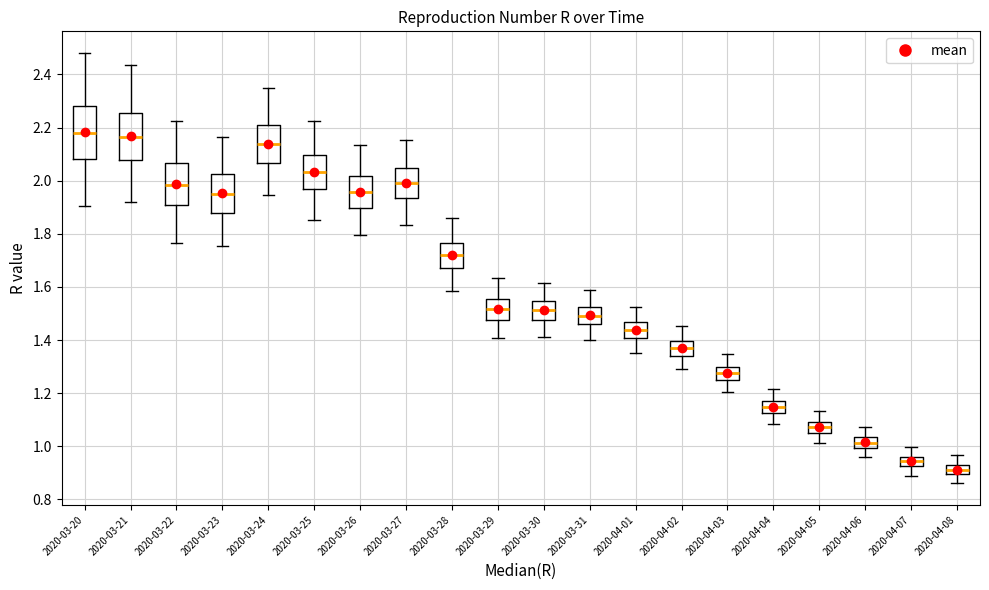

Reading left to right, transcribe this box plot: for each box, give where its median line is, the range the box spans, and where its two whiskers end, as read against the y-axis. The values are not printed on the chart, so give them approximately, as read against the axis.

2020-03-20: median 2.18, box 2.08 to 2.28, whiskers 1.90 to 2.48
2020-03-21: median 2.16, box 2.08 to 2.26, whiskers 1.92 to 2.44
2020-03-22: median 1.98, box 1.90 to 2.06, whiskers 1.76 to 2.22
2020-03-23: median 1.96, box 1.88 to 2.02, whiskers 1.76 to 2.16
2020-03-24: median 2.14, box 2.06 to 2.20, whiskers 1.94 to 2.34
2020-03-25: median 2.04, box 1.96 to 2.10, whiskers 1.86 to 2.22
2020-03-26: median 1.96, box 1.90 to 2.02, whiskers 1.80 to 2.14
2020-03-27: median 1.98, box 1.94 to 2.04, whiskers 1.84 to 2.16
2020-03-28: median 1.72, box 1.68 to 1.76, whiskers 1.58 to 1.86
2020-03-29: median 1.52, box 1.48 to 1.56, whiskers 1.40 to 1.64
2020-03-30: median 1.52, box 1.48 to 1.54, whiskers 1.42 to 1.62
2020-03-31: median 1.50, box 1.46 to 1.52, whiskers 1.40 to 1.58
2020-04-01: median 1.44, box 1.40 to 1.46, whiskers 1.36 to 1.52
2020-04-02: median 1.36, box 1.34 to 1.40, whiskers 1.30 to 1.46
2020-04-03: median 1.28, box 1.24 to 1.30, whiskers 1.20 to 1.34
2020-04-04: median 1.14, box 1.12 to 1.18, whiskers 1.08 to 1.22
2020-04-05: median 1.08, box 1.06 to 1.10, whiskers 1.02 to 1.14
2020-04-06: median 1.02, box 1.00 to 1.04, whiskers 0.96 to 1.08
2020-04-07: median 0.94, box 0.92 to 0.96, whiskers 0.88 to 1.00
2020-04-08: median 0.92, box 0.90 to 0.94, whiskers 0.86 to 0.96